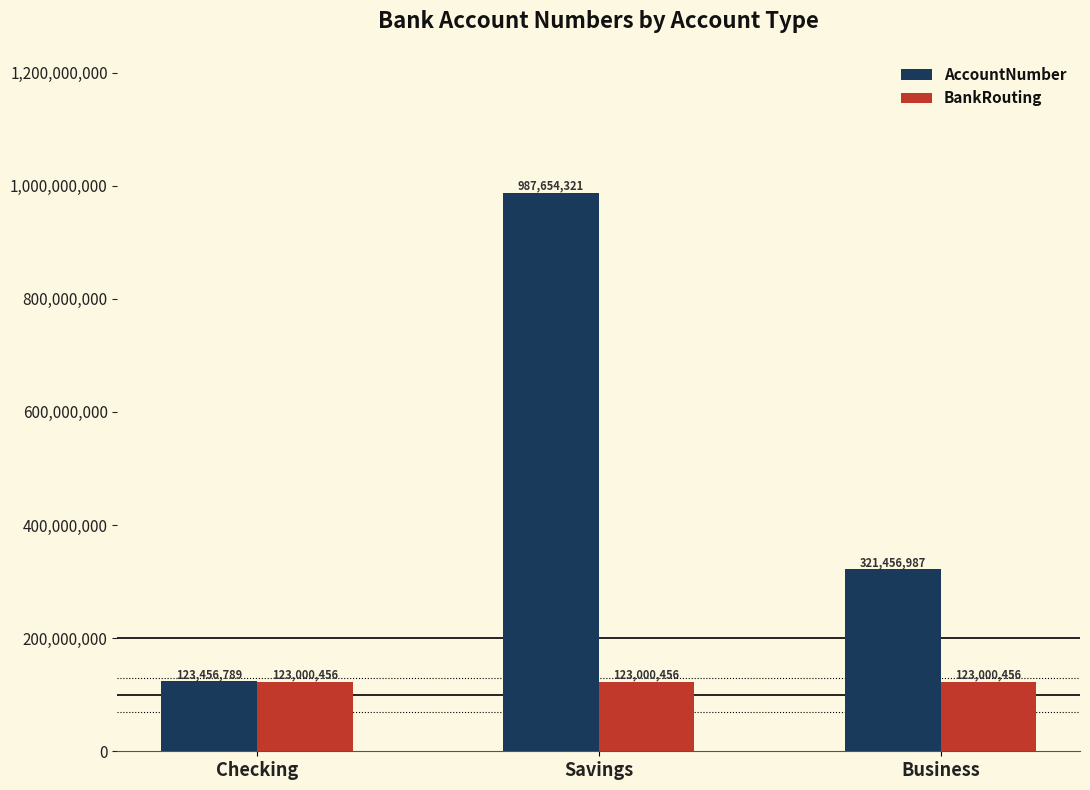

List the series in order of their overall mean, lowest first.

BankRouting, AccountNumber